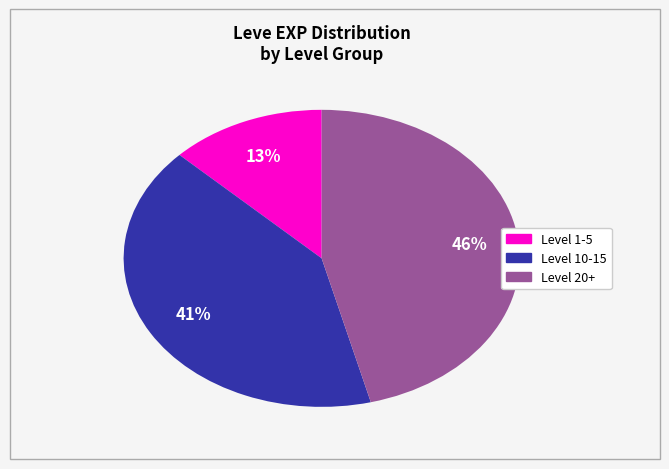

To the nearest percent, what is the difference between the largest and smallest slice percentages?

33%